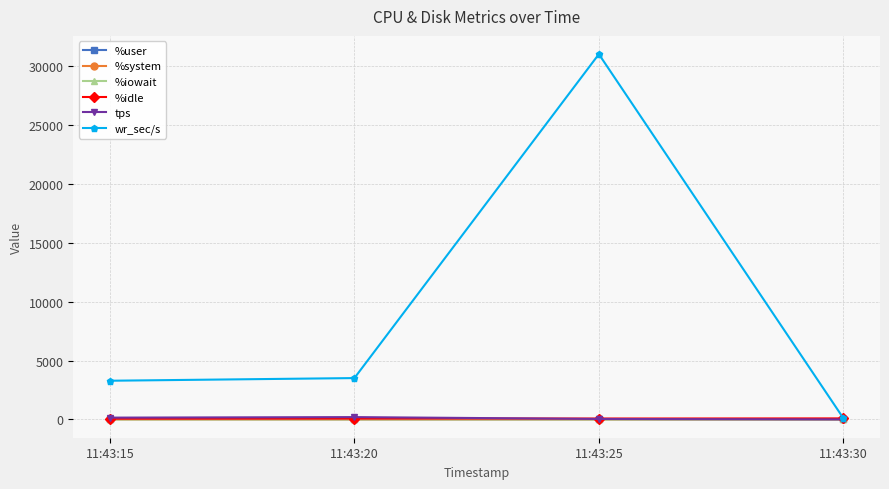

What is the sum of all wr_sec/s values?

37897.6